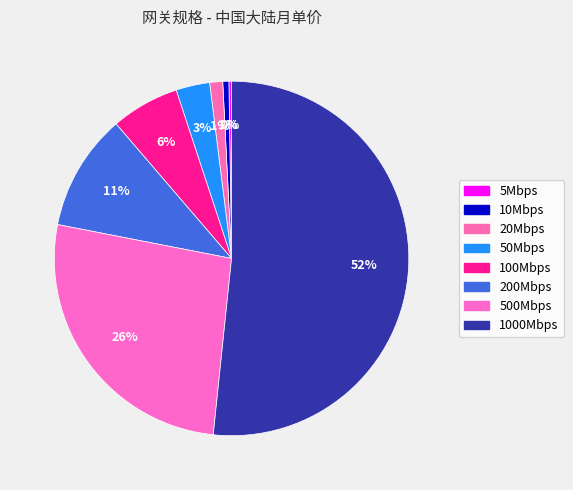

Which slice is the smallest?

5Mbps